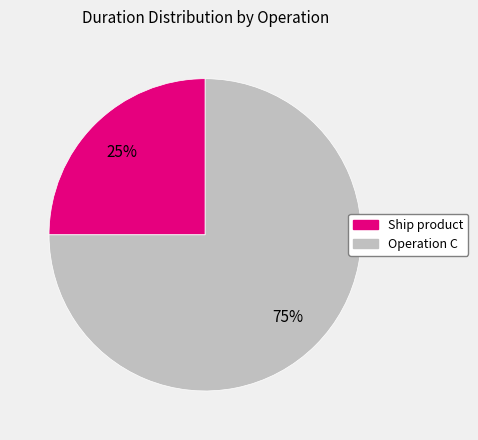

Is there a majority slice in this chart?

Yes